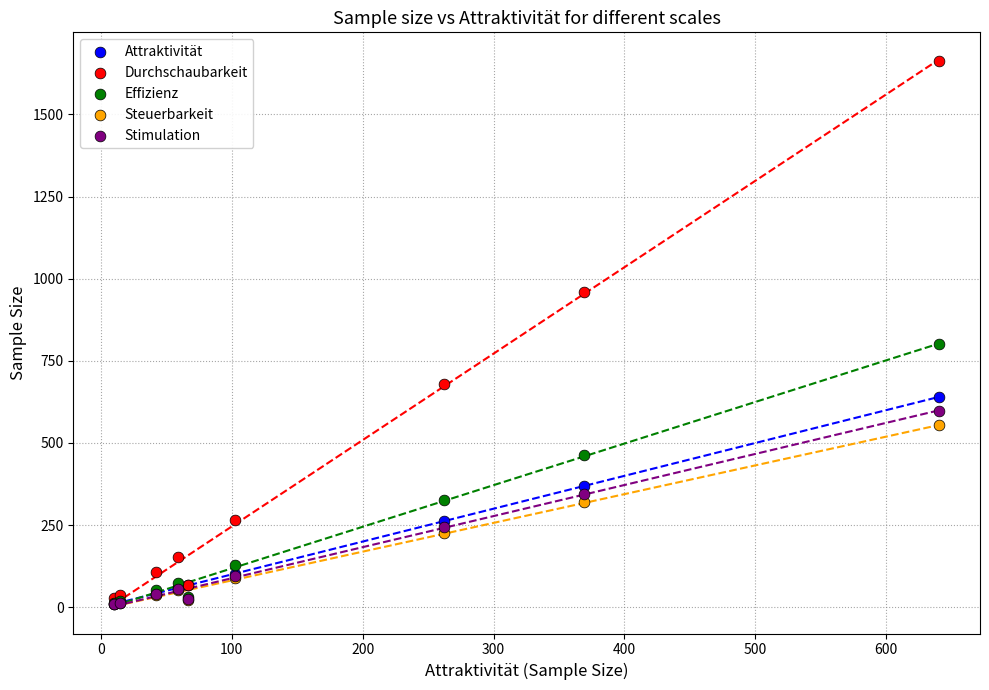

Across all series, what Y value is closest to 836?

801.0